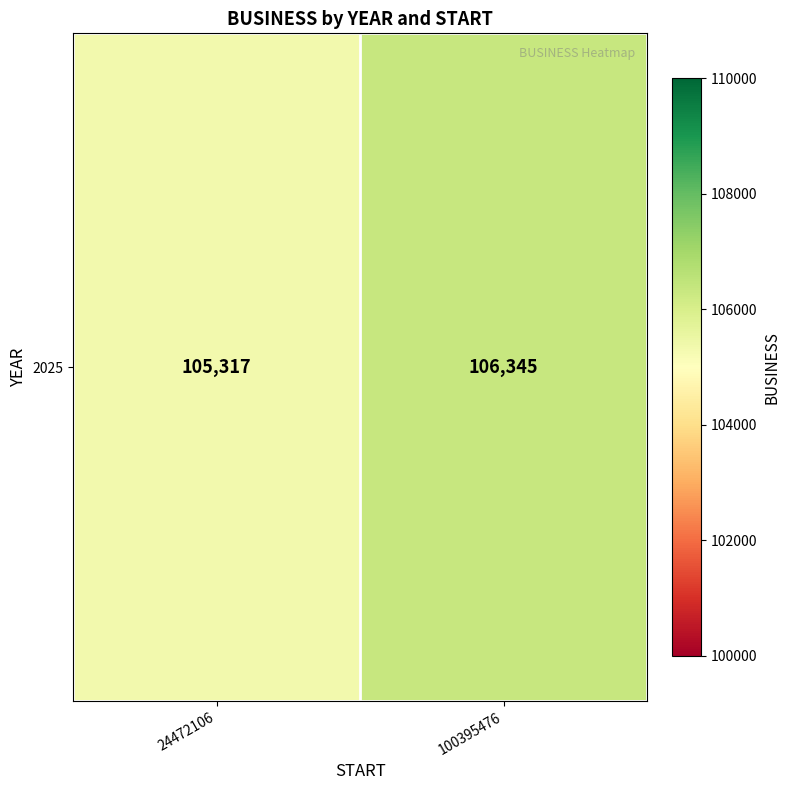

At which label is the value closest to 105831?

24472106